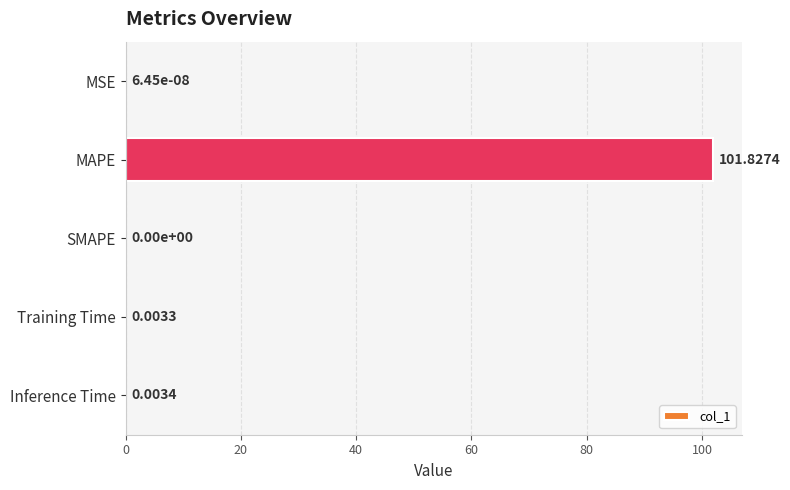

Which category has the highest value across all series?

MAPE